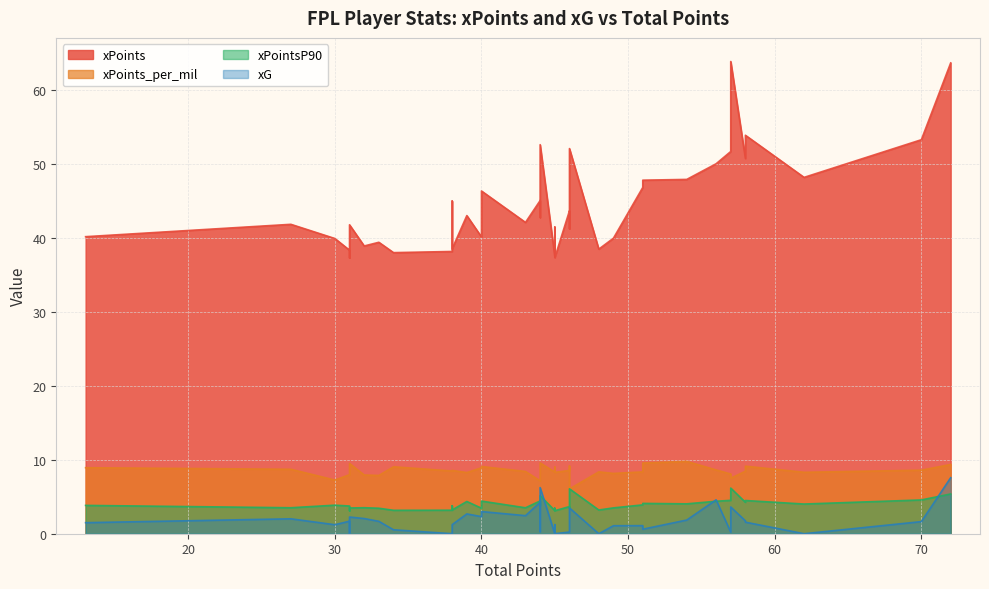

At how many categories does at least one series exceed 15?

40